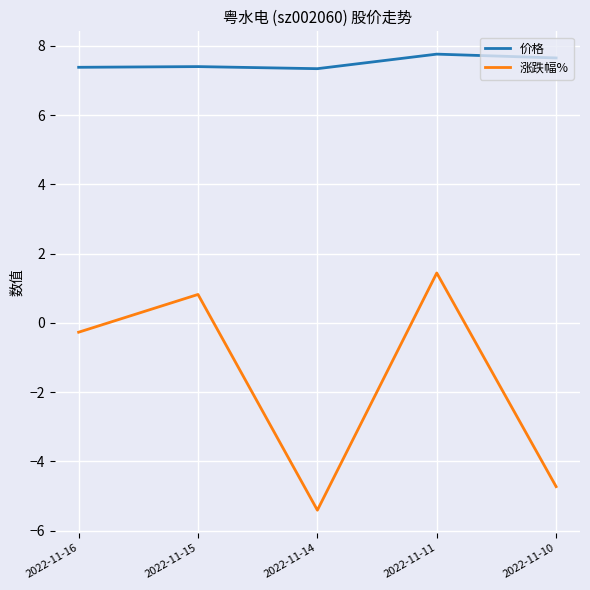

At which label does 涨跌幅% first exceed 0?

2022-11-15